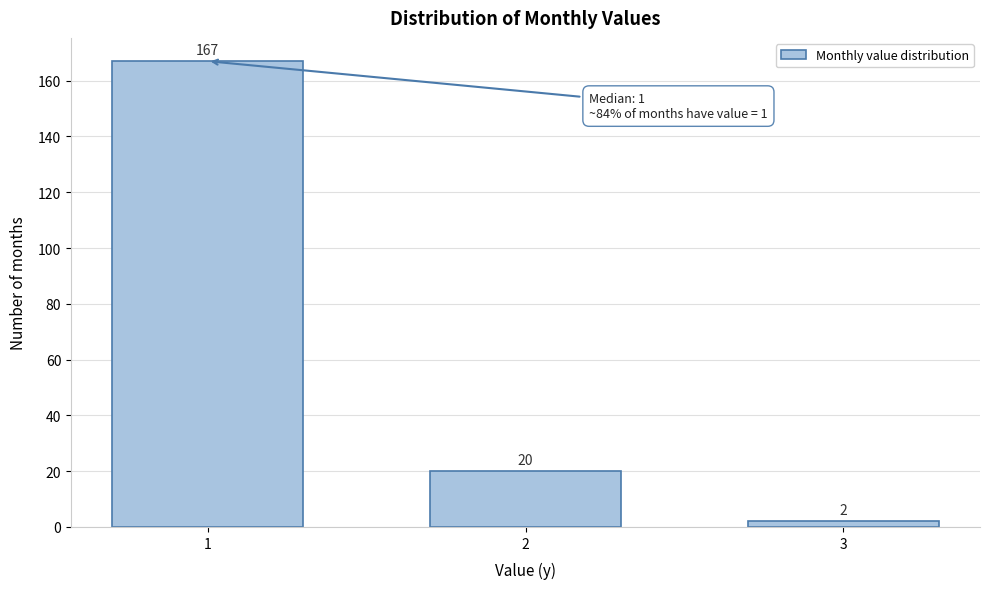

Reading right to left, extract all data points from this chart.

2	20	167